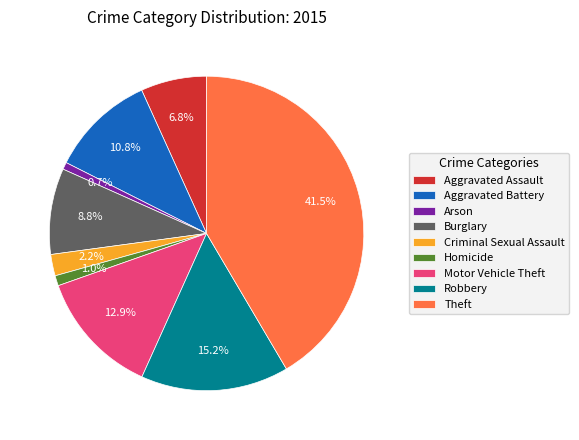

Count the number of slices in the pie.

9